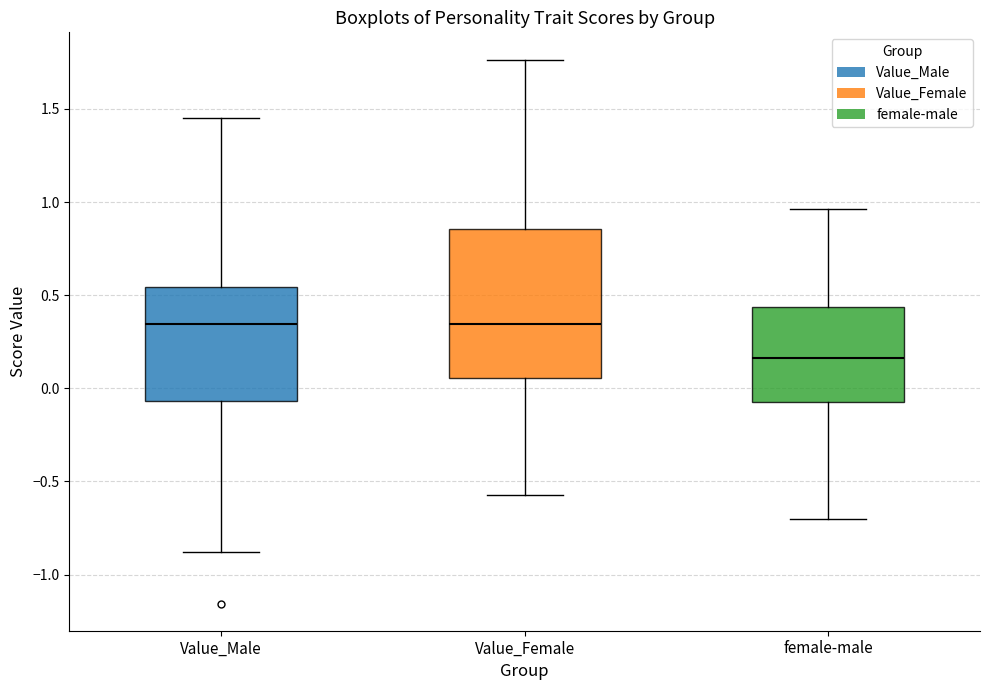

Reading left to right, transcribe this box plot: for each box, give where its median line is, the range the box spans, and where its two whiskers end, as read against the y-axis. The values are not printed on the chart, so give them approximately, as read against the axis.

Value_Male: median 0.35, box -0.05 to 0.55, whiskers -0.90 to 1.45
Value_Female: median 0.35, box 0.05 to 0.85, whiskers -0.55 to 1.75
female-male: median 0.15, box -0.05 to 0.45, whiskers -0.70 to 0.95